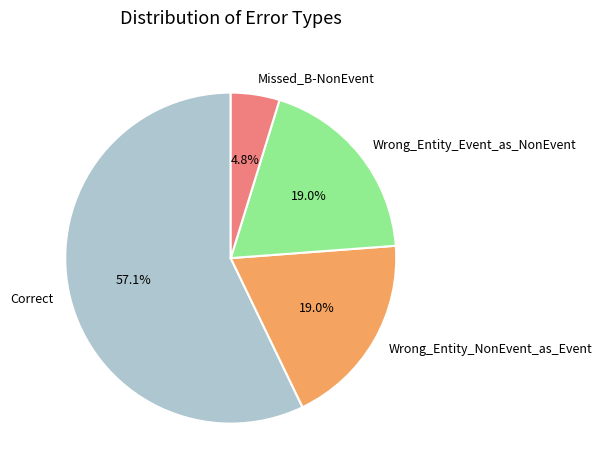

To the nearest percent, what is the average slice percentage?

25%